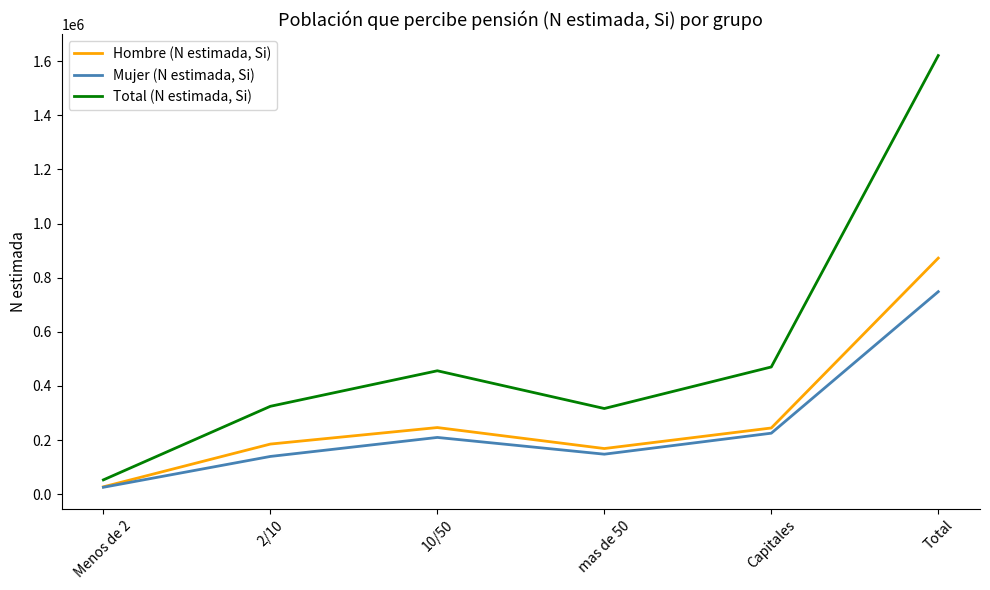

At how many categories does at least one series exceed 142151?

5